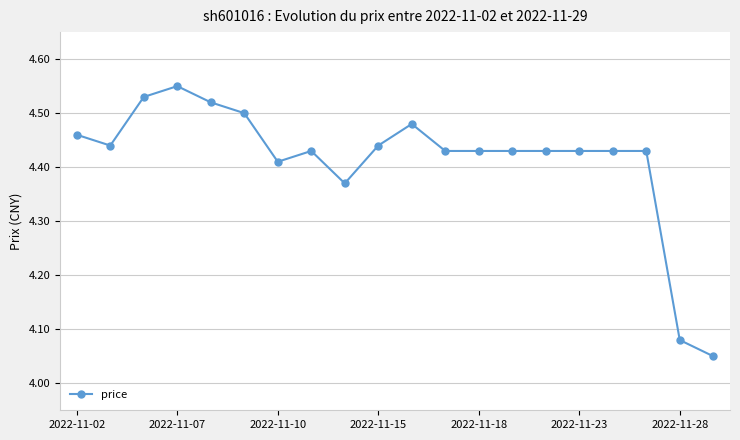

True or false: there are more than 1 points higher than both neighbors.

True